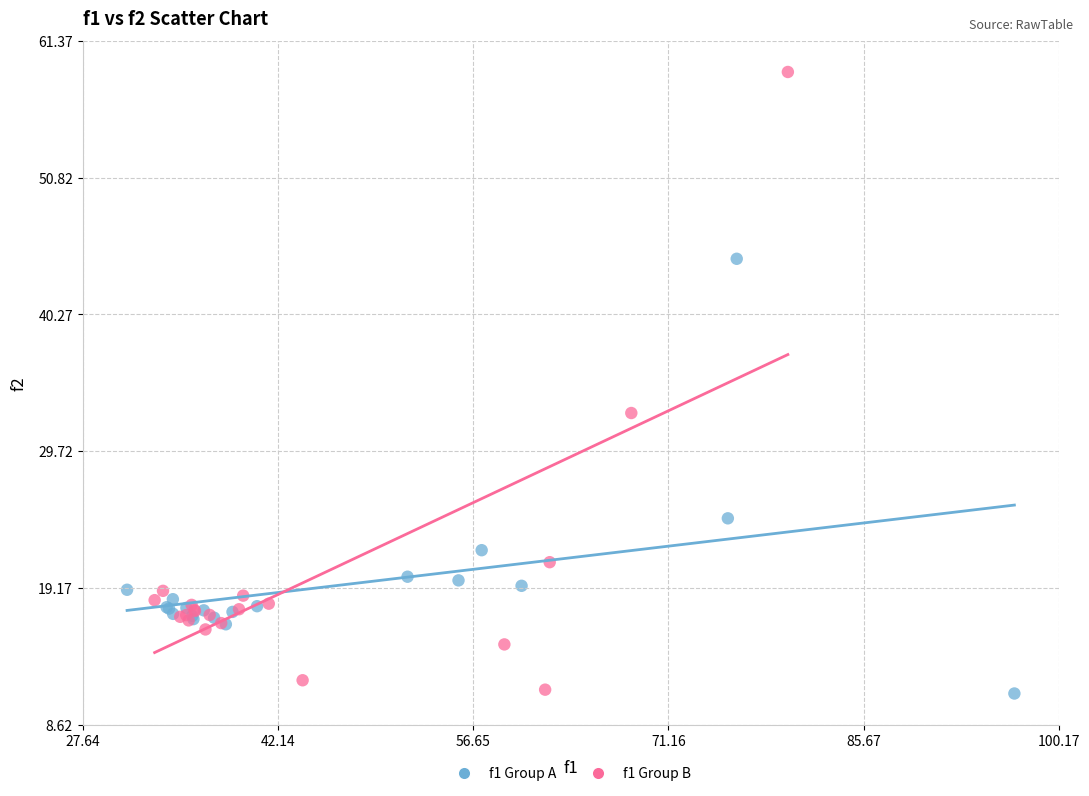

Which series reaches the maximum Y coordinate?

f1 Group B